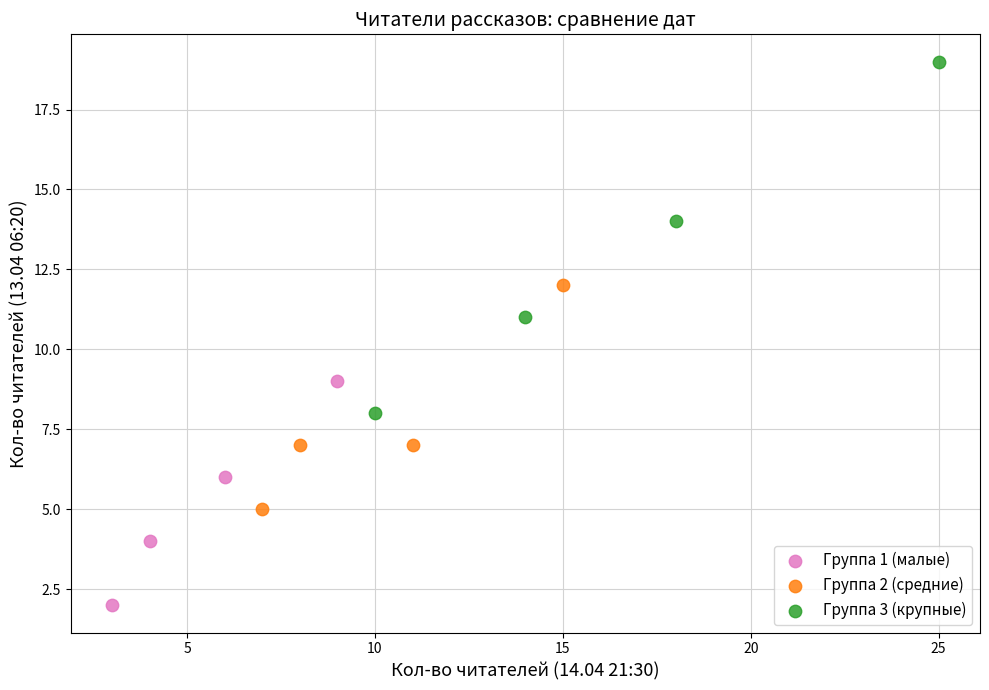

Which series reaches the minimum Y coordinate?

Группа 1 (малые)